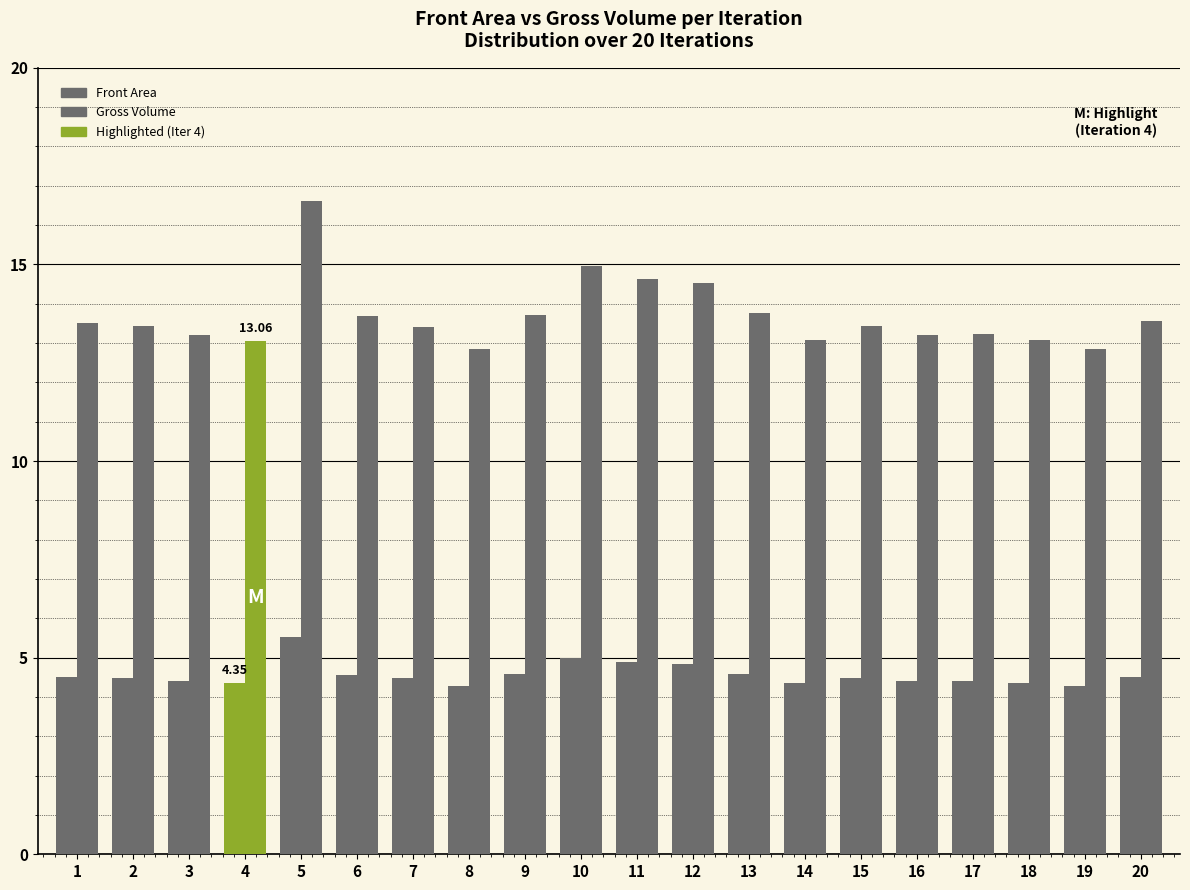

How many groups of bars are there?

20